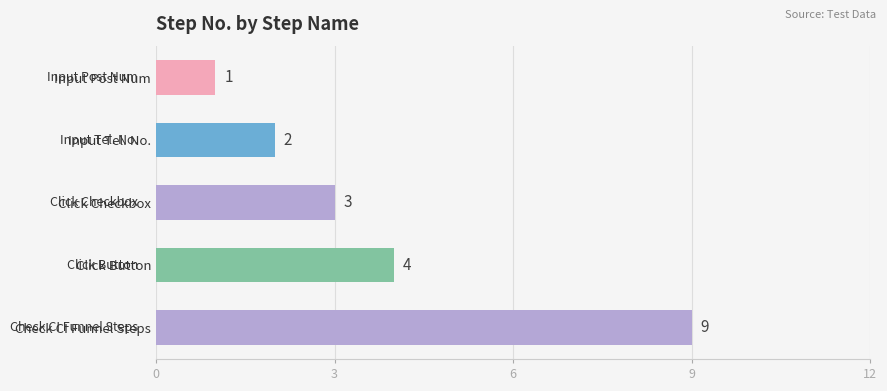

The chart shows a value of 1 at Input Post Num. True or false?

True